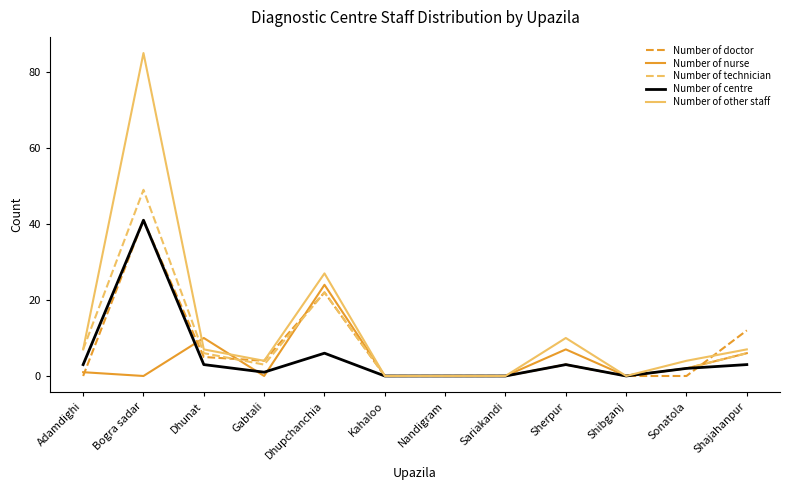

What is the difference between the maximum and second lowest values in the Number of doctor series?

41